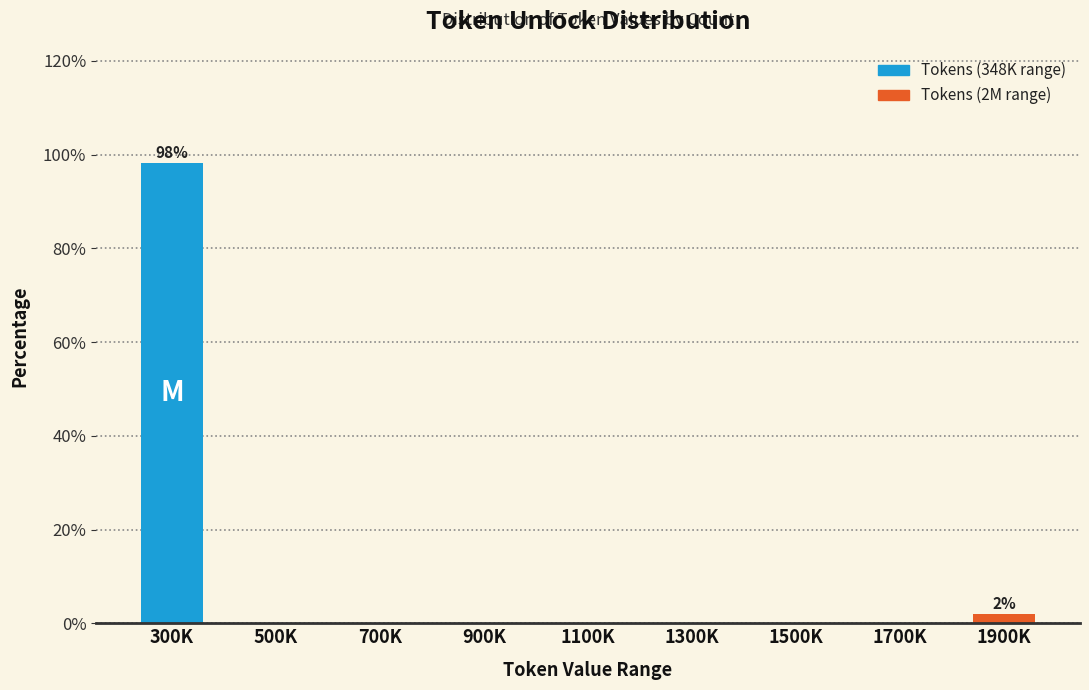

Reading left to right, list all the values displayed in this chart.

300K=98.1	500K=0.0	700K=0.0	900K=0.0	1100K=0.0	1300K=0.0	1500K=0.0	1700K=0.0	1900K=1.9